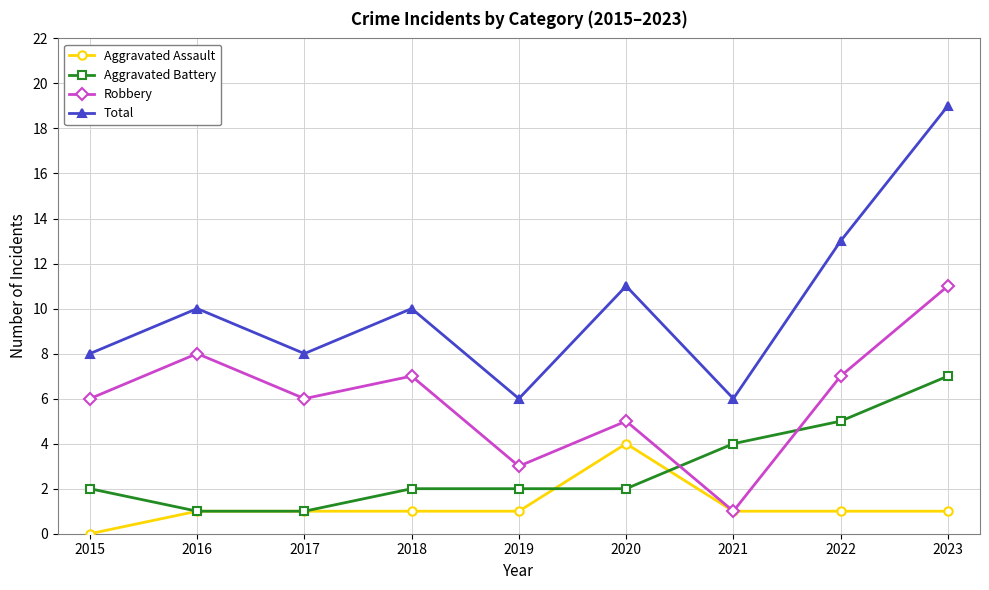

At which category does the chart reach its minimum across all series?

2015